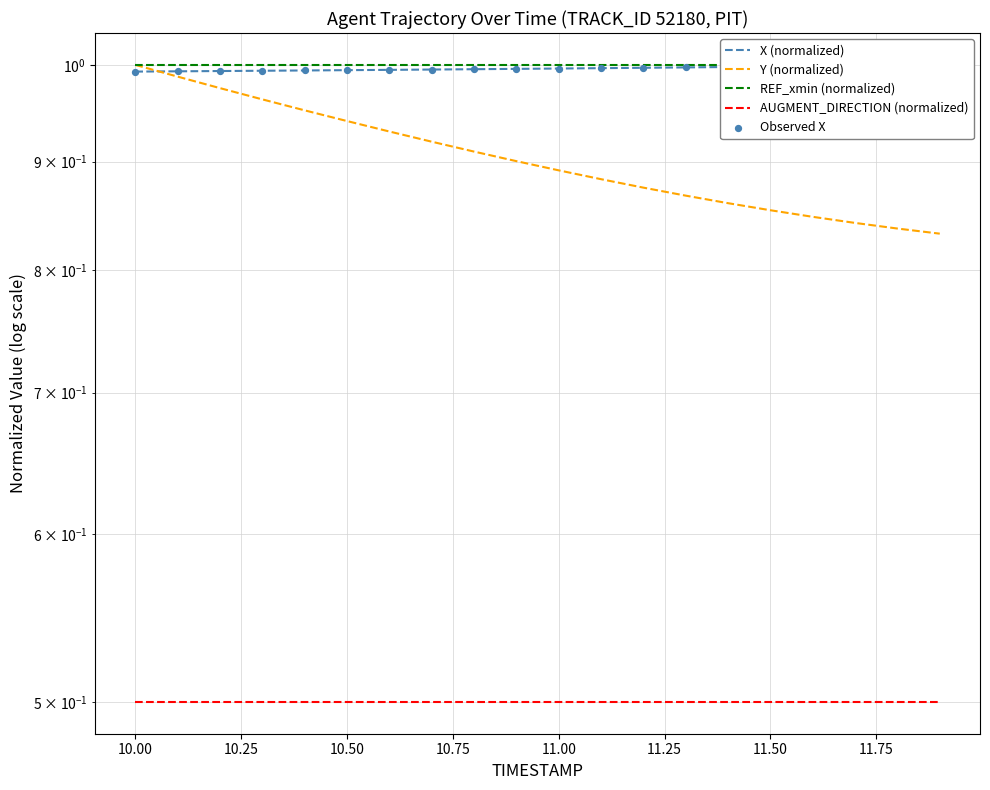

Is the value of REF_xmin (normalized) at 10.00 greater than the value of Observed X at 10.00?

Yes